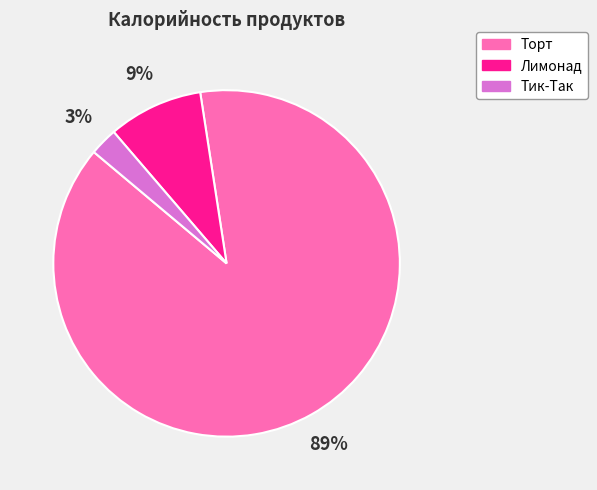

Rank the categories by value from lowest to highest.

Тик-Так, Лимонад, Торт